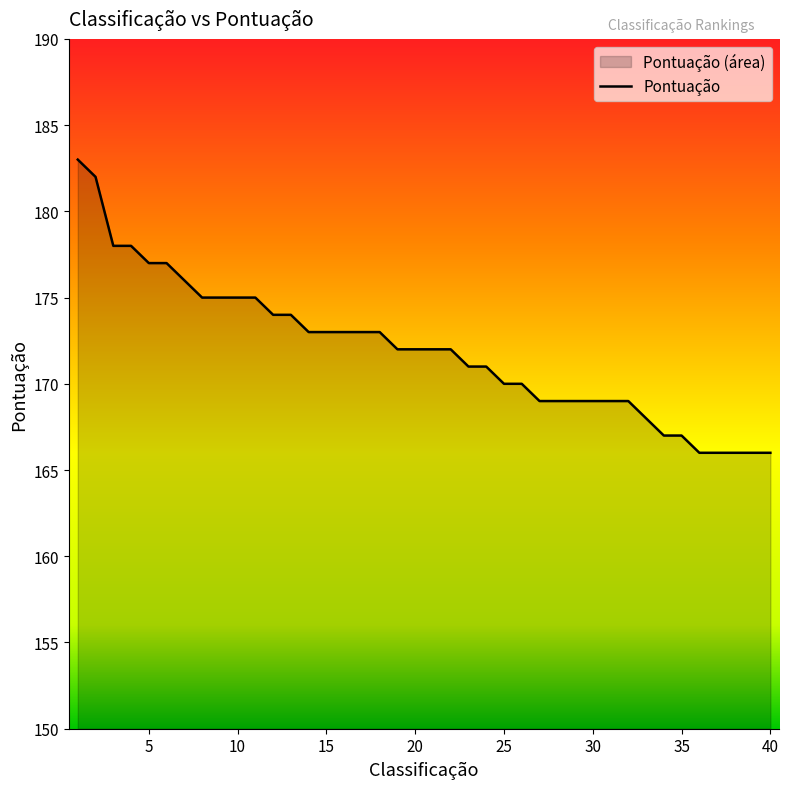

True or false: the data shows 169 at 30.

True